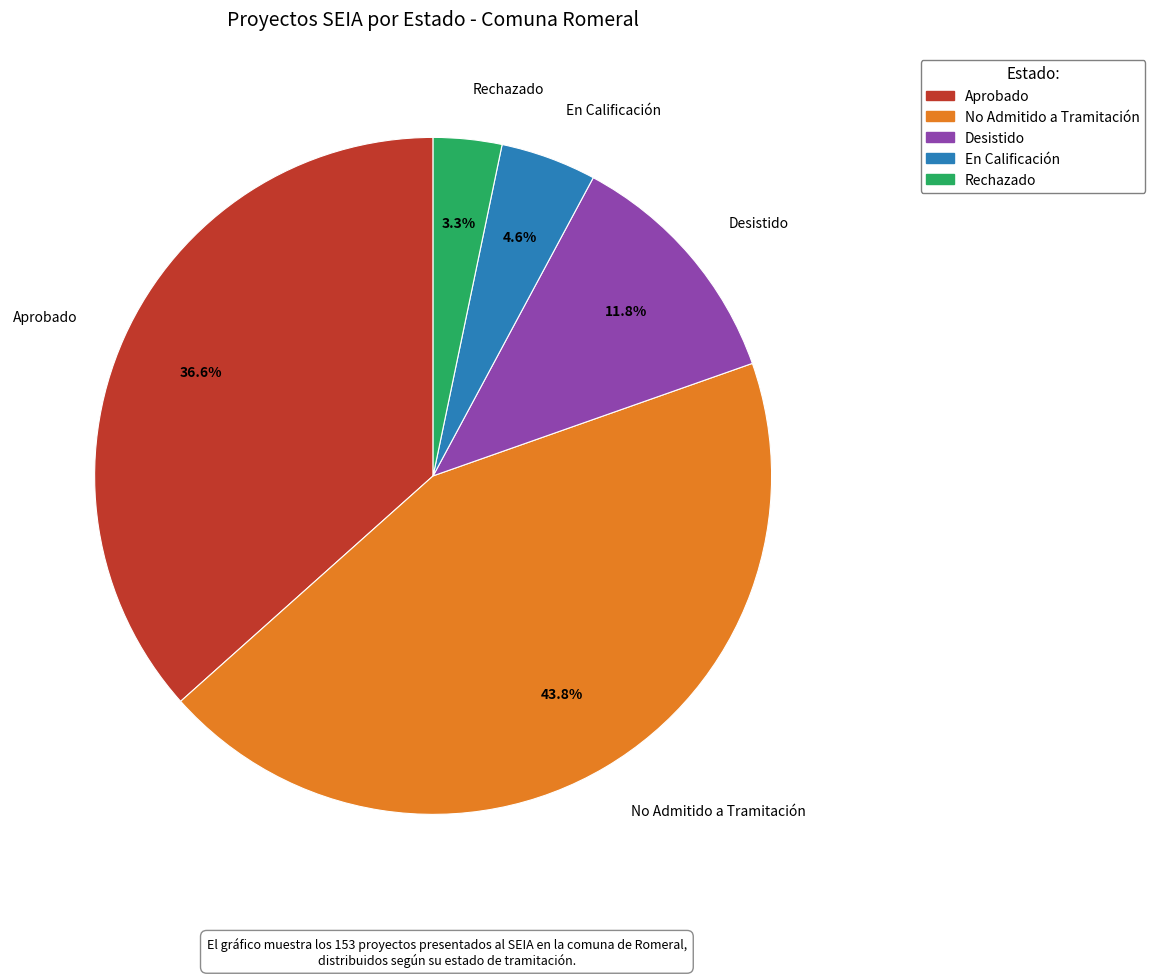

The Desistido slice represents 12% of the pie. True or false?

True